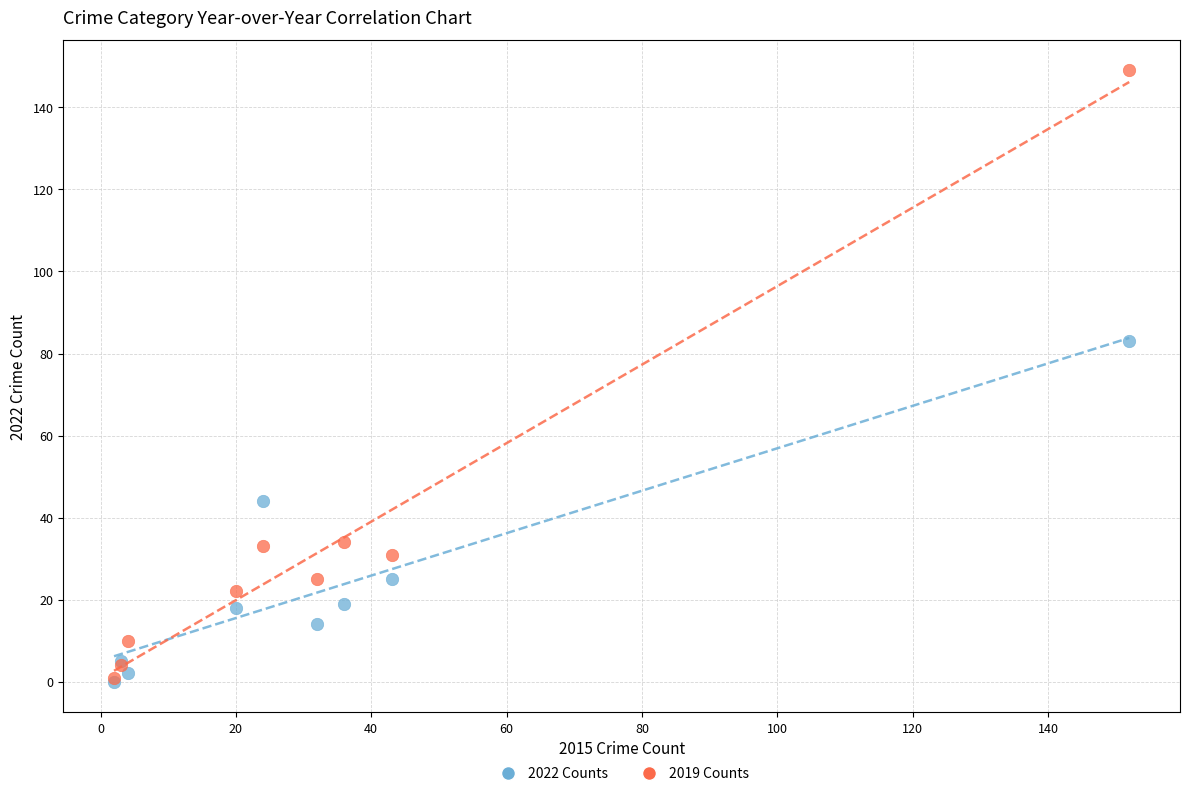

What are all the series names shown in the legend?

2022 Counts, 2019 Counts